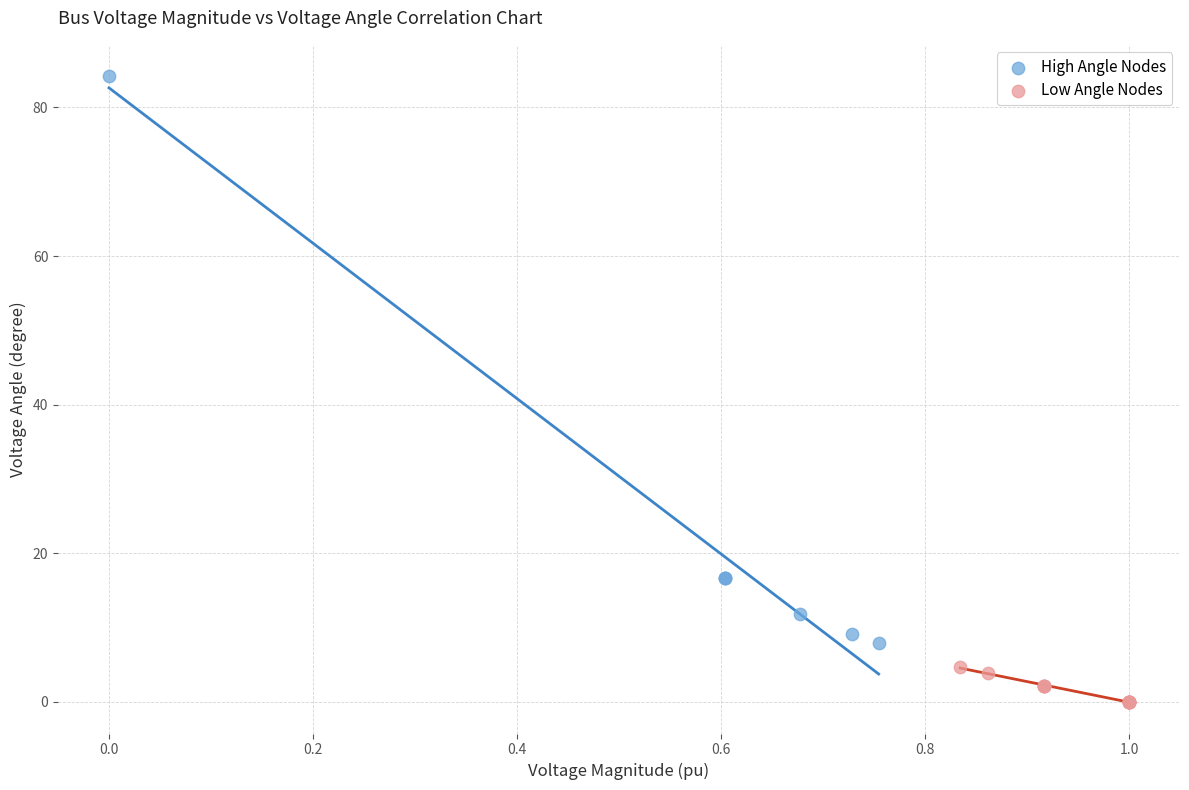

Which series has the widest spread of Y values?

High Angle Nodes